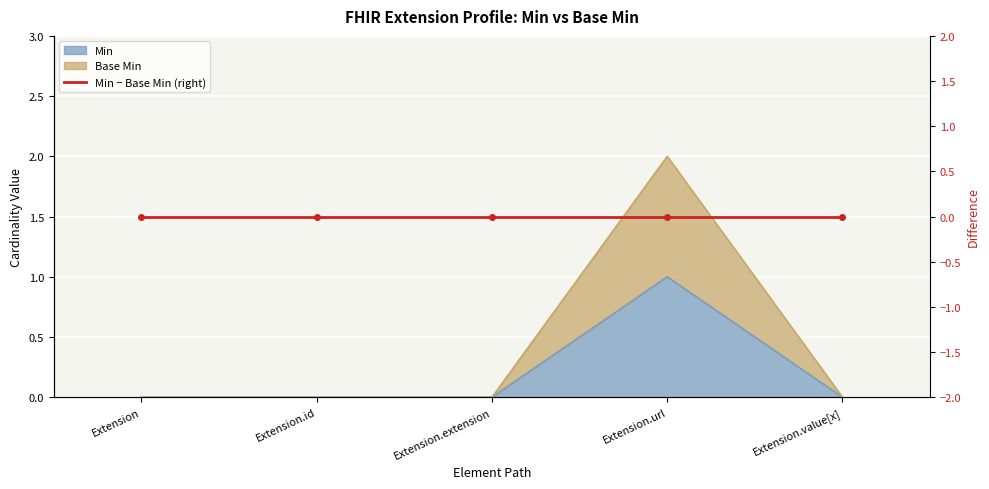

What is the label of the 1st point from the right?

Extension.value[x]